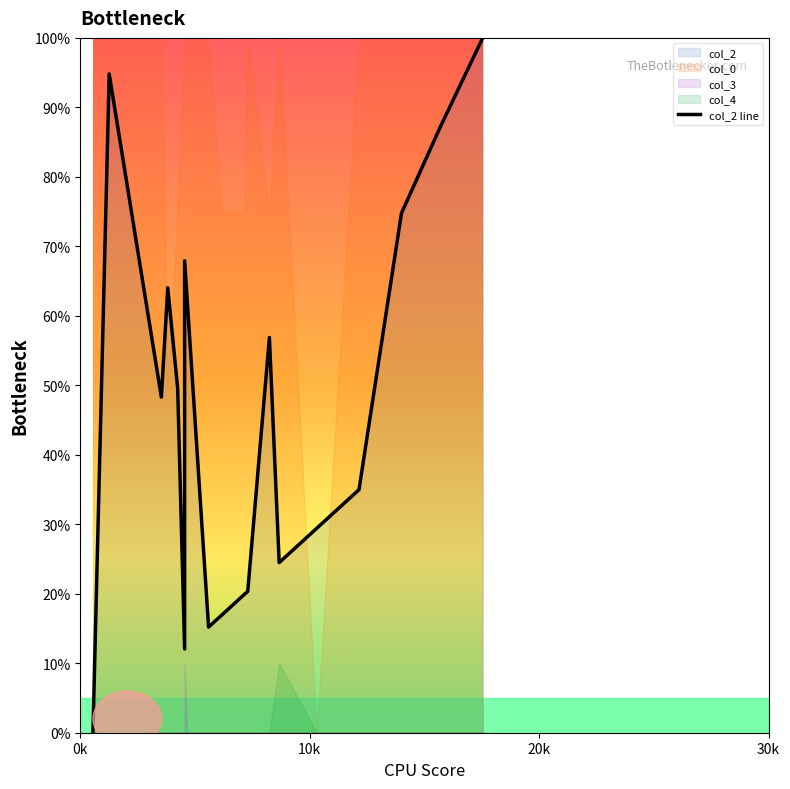

True or false: the data has more than 2 interior local peaks.

True